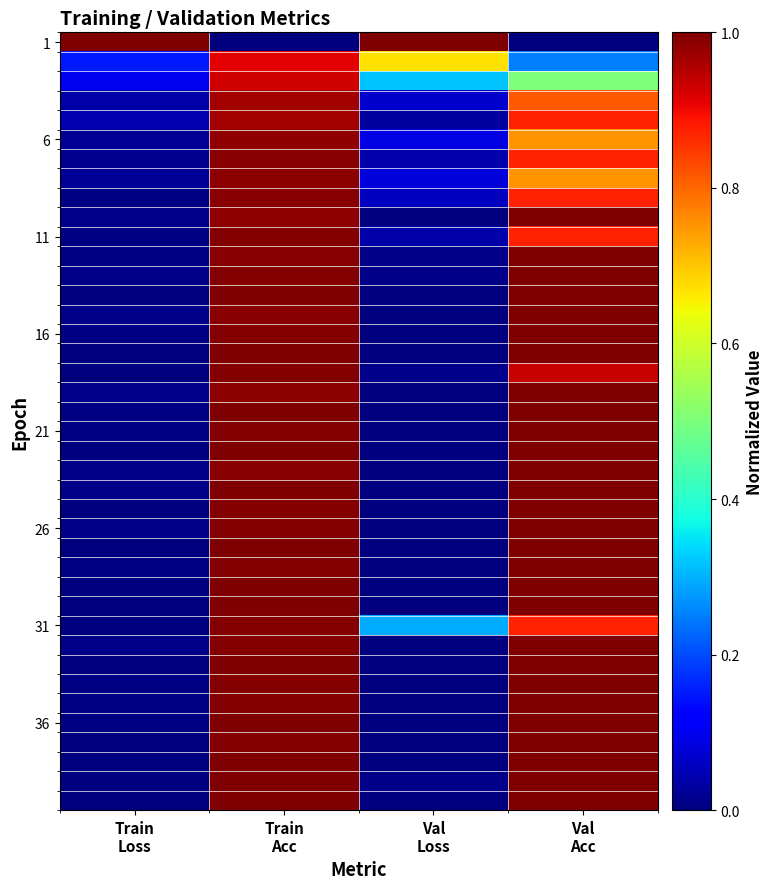

What is the spread (max minus min) of values at Train
Acc?

1.0